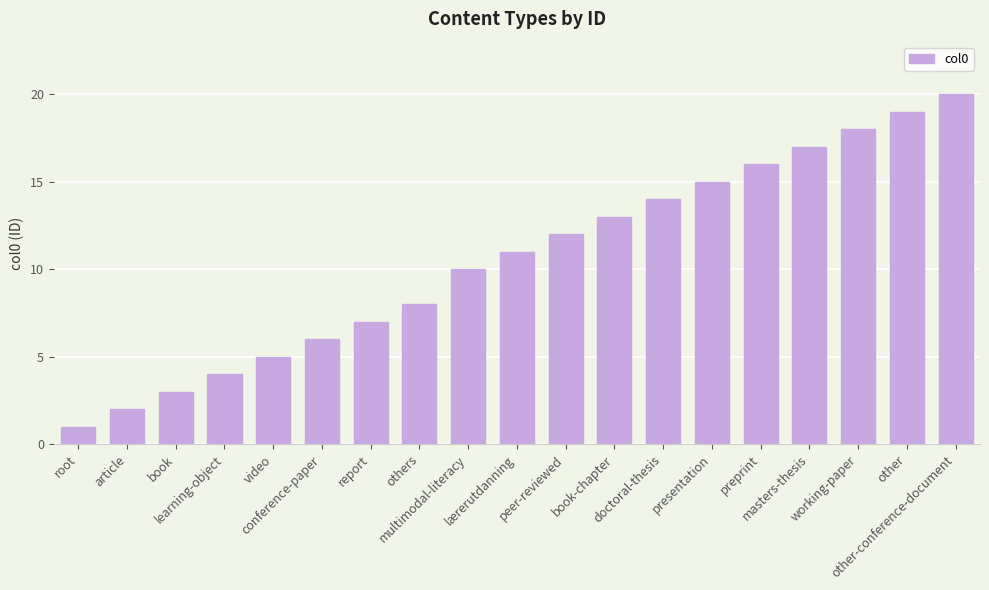

At which category does the chart reach its peak across all series?

other-conference-document